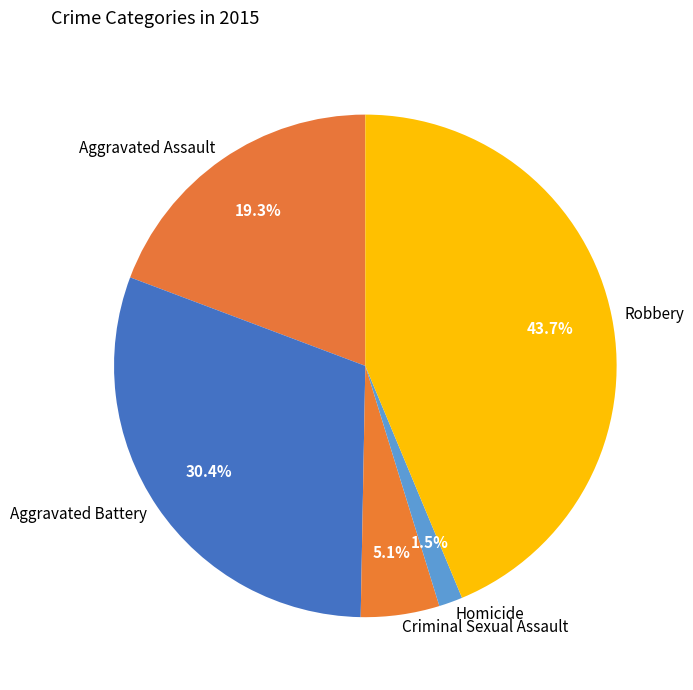

What is the ratio of the value at Aggravated Battery to the value at Aggravated Assault?

1.6